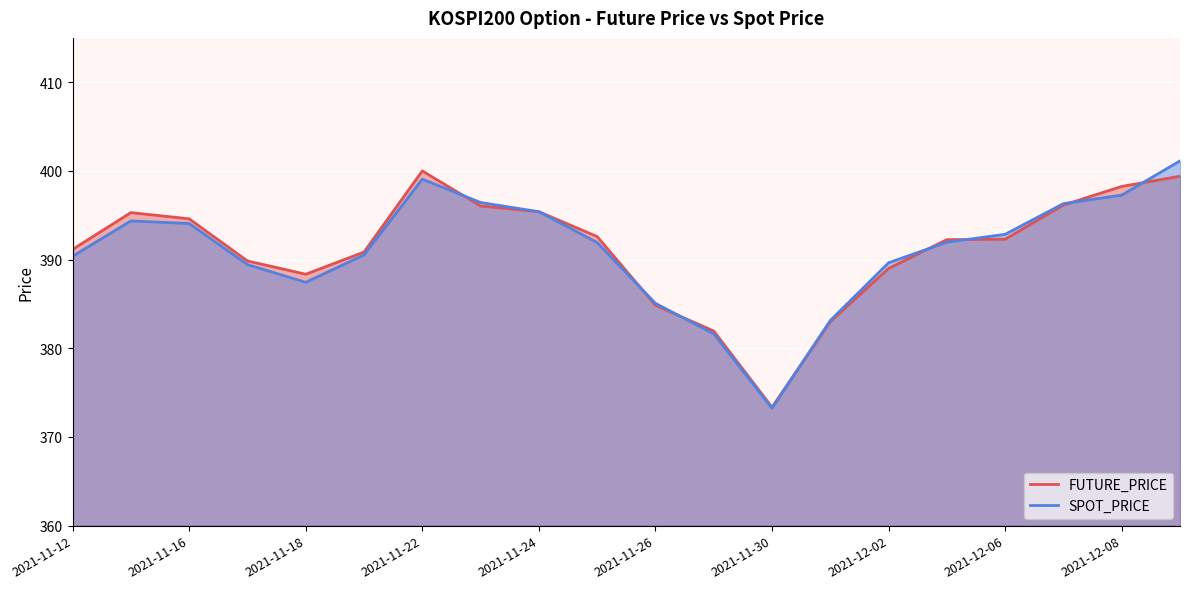

Which category has the lowest value across all series?

2021-11-30